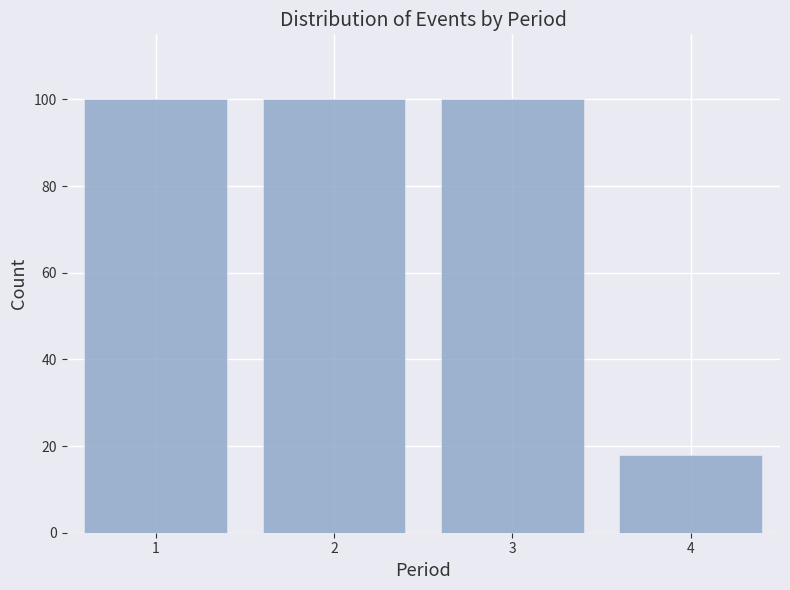

Reading left to right, transcribe all the data shown in this chart.

100	100	100	18